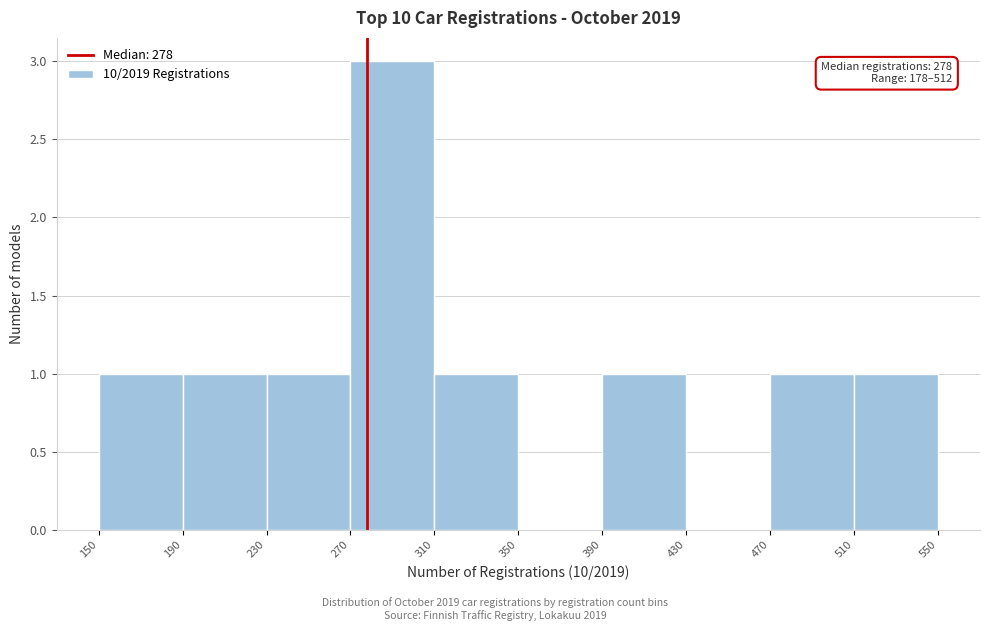

Which range on the x-axis has the tallest bar?

270 to 310